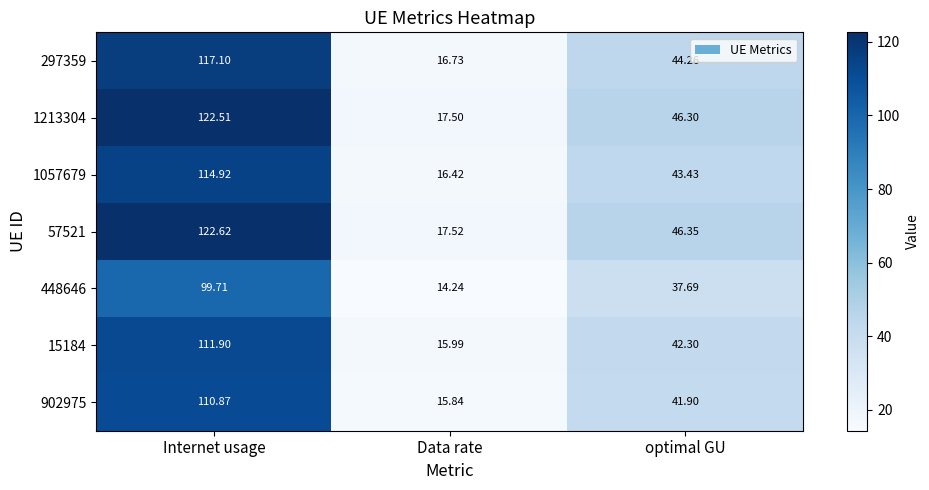

Is the value of 297359 at optimal GU greater than the value of 1213304 at Data rate?

Yes